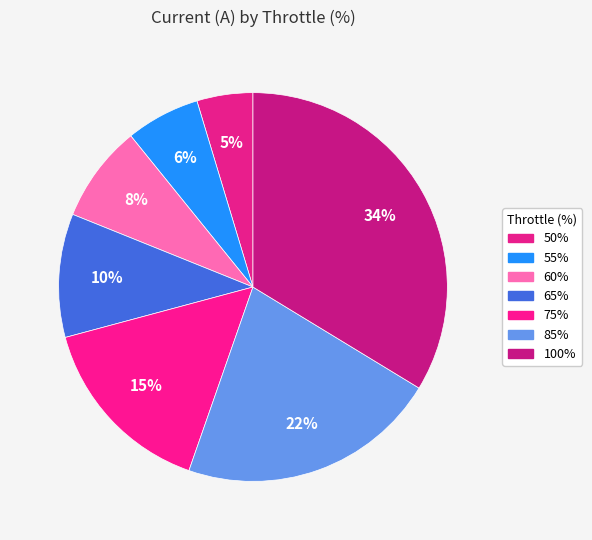

To the nearest percent, what is the difference between the largest and smallest slice percentages?

29%